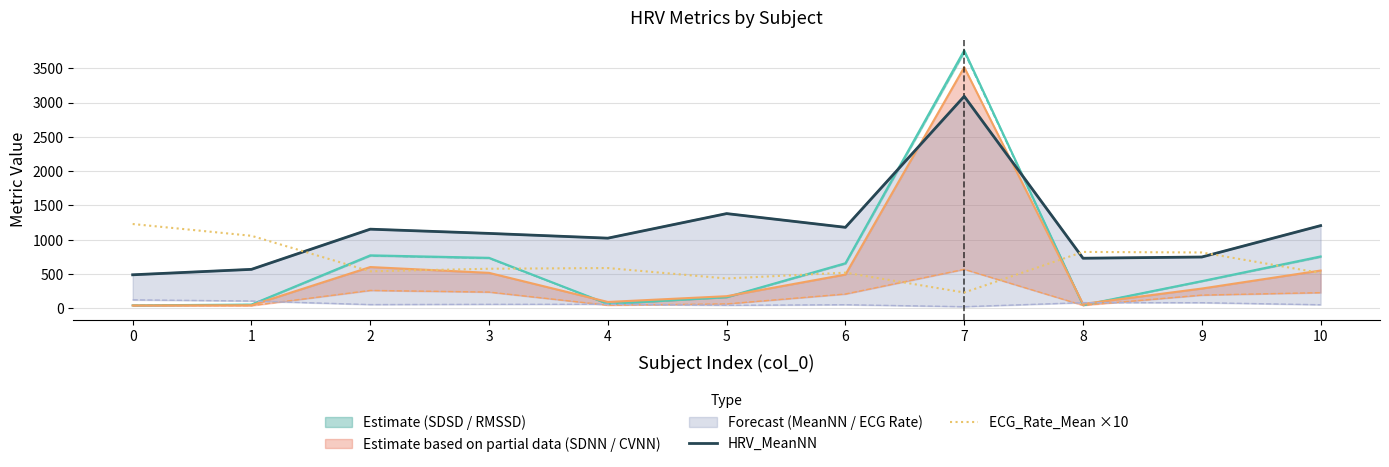

What is the difference between the maximum and second lowest values in the HRV_MeanNN series?

2524.2